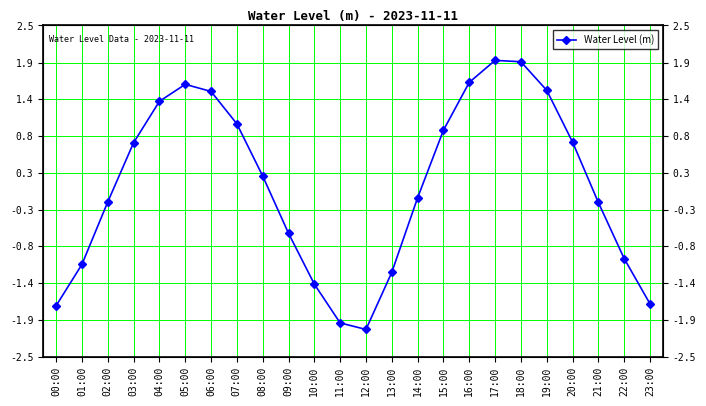

What is the change in value from 18:00 to 21:00?

-2.1